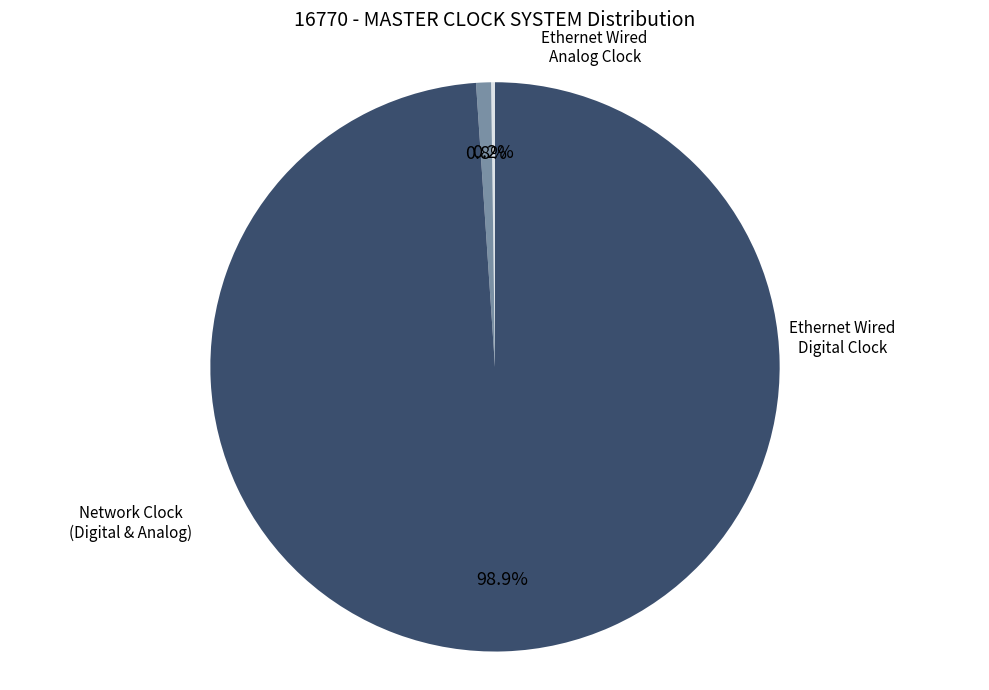

Does any single category account for the majority?

Yes